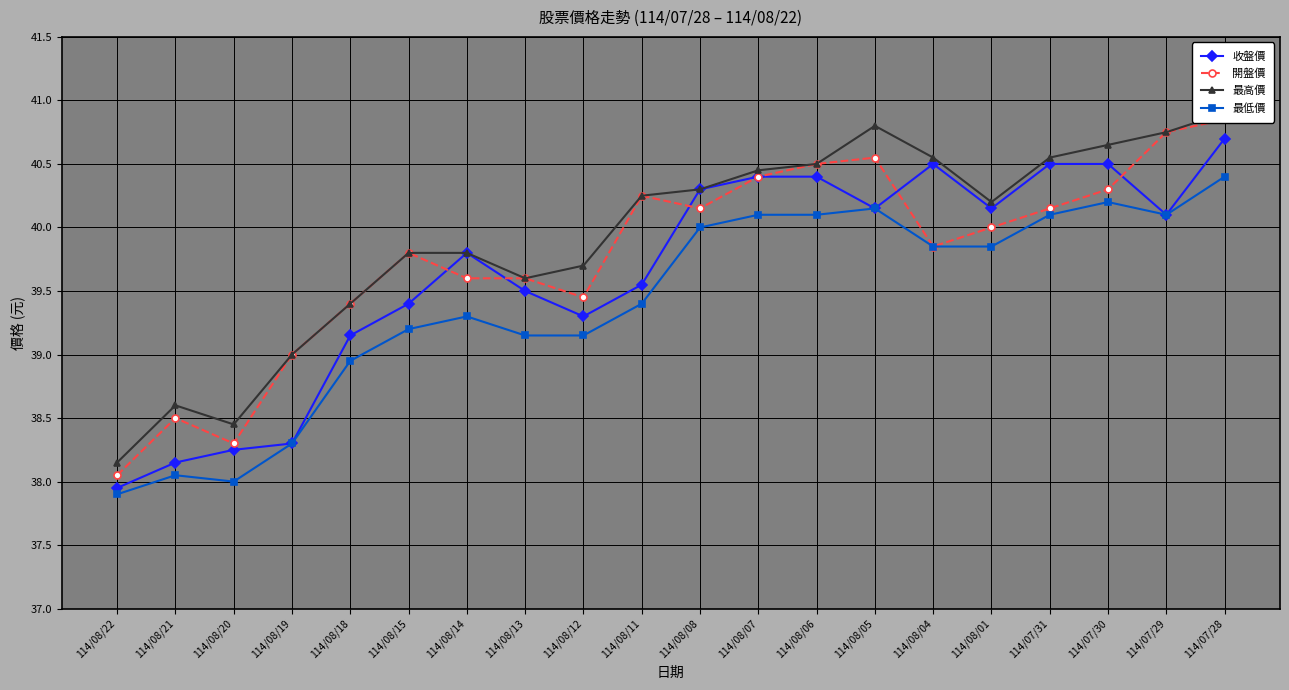

Reading left to right, transcribe all the data shown in this chart.

收盤價: 38.0	38.1	38.2	38.3	39.1	39.4	39.8	39.5	39.3	39.5	40.3	40.4	40.4	40.1	40.5	40.1	40.5	40.5	40.1	40.7
開盤價: 38.0	38.5	38.3	39.0	39.4	39.8	39.6	39.6	39.5	40.2	40.1	40.4	40.5	40.5	39.9	40.0	40.1	40.3	40.8	40.9
最高價: 38.1	38.6	38.5	39.0	39.4	39.8	39.8	39.6	39.7	40.2	40.3	40.5	40.5	40.8	40.5	40.2	40.5	40.6	40.8	40.9
最低價: 37.9	38.0	38.0	38.3	39.0	39.2	39.3	39.1	39.1	39.4	40.0	40.1	40.1	40.1	39.9	39.9	40.1	40.2	40.1	40.4